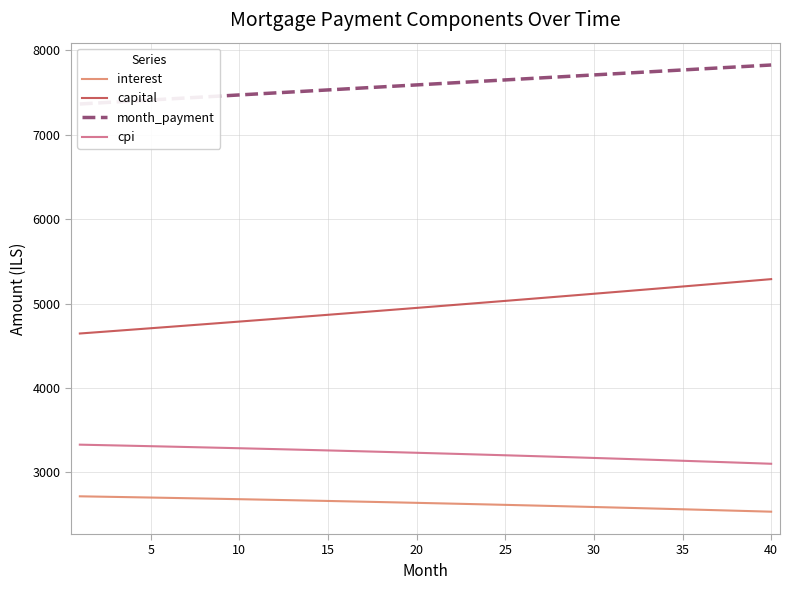

What are all the series names shown in the legend?

interest, capital, month_payment, cpi